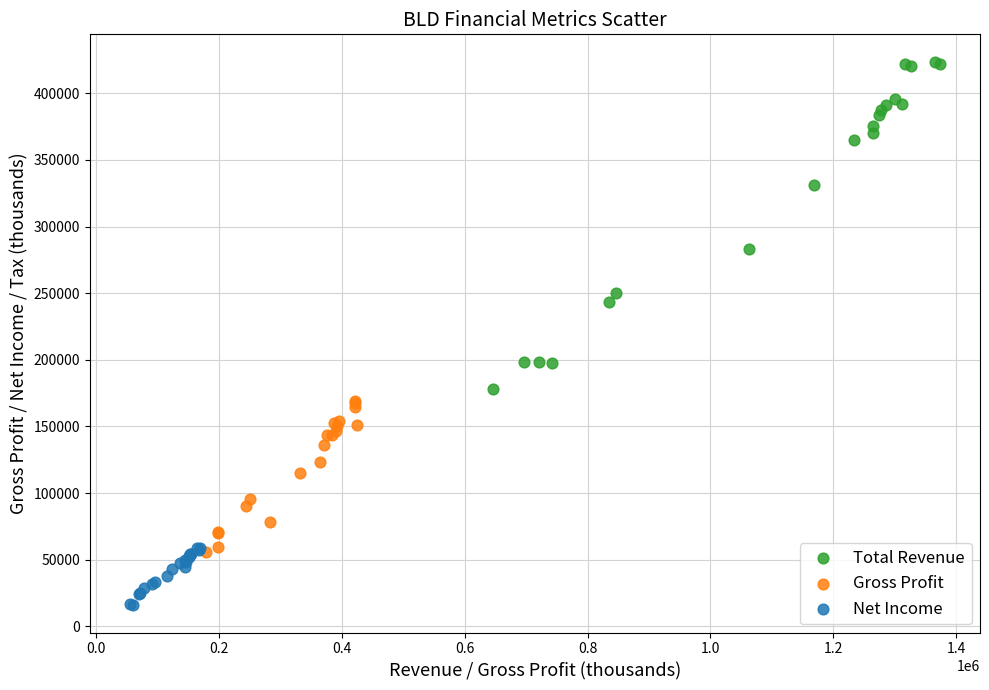

Which series has the largest Y range (max minus min)?

Total Revenue